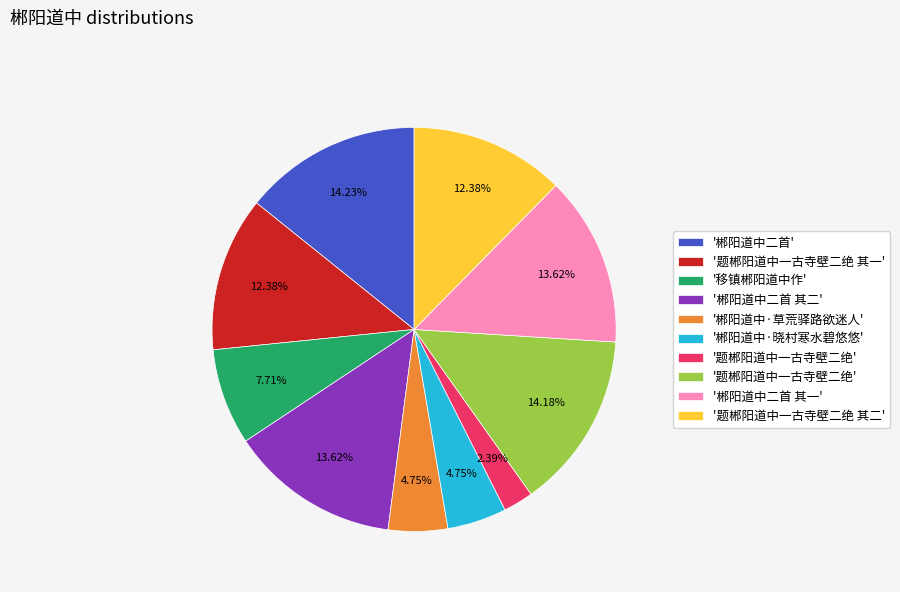

Does any single category account for the majority?

No